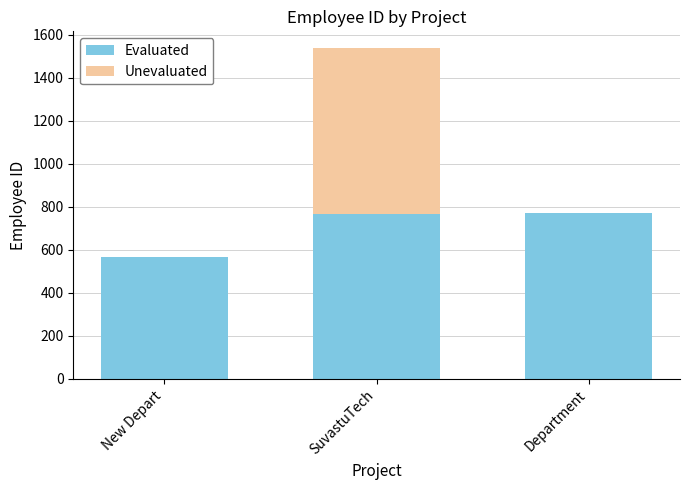

What are all the series names shown in the legend?

Evaluated, Unevaluated